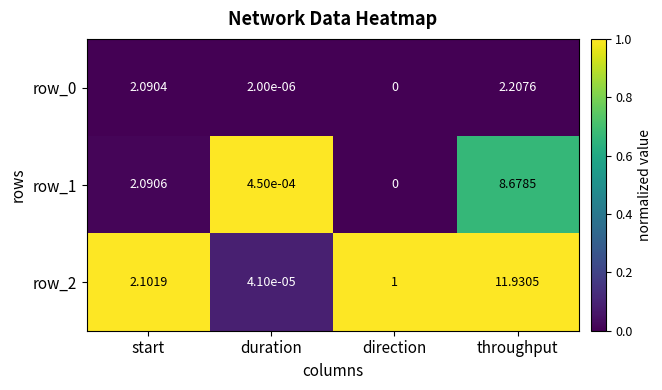

What is the greatest value displayed?

11.9